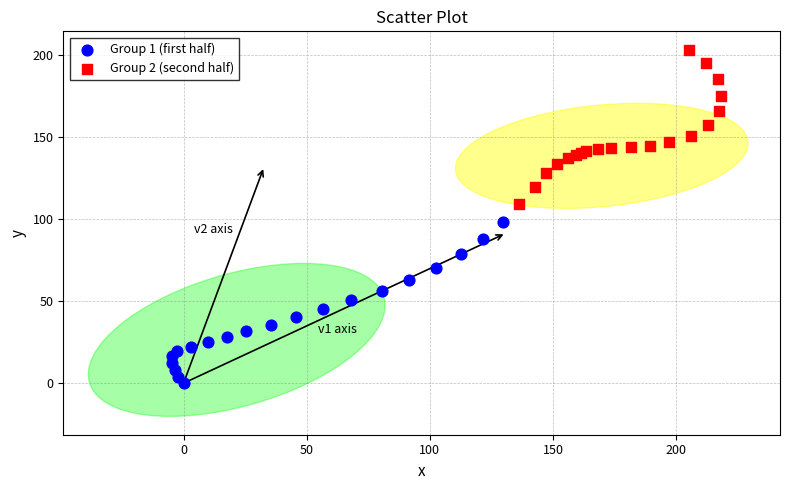

Which series reaches the maximum Y coordinate?

Group 2 (second half)